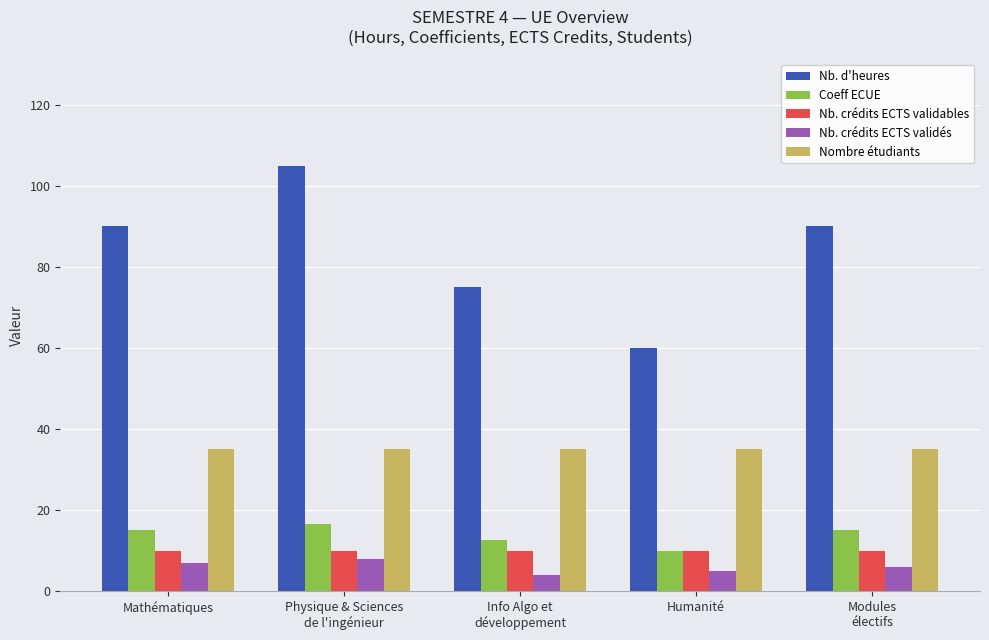

Reading left to right, what are all the values shown in this chart?

Nb. d'heures: Mathématiques=90.0	Physique & Sciences
de l'ingénieur=105.0	Info Algo et
développement=75.0	Humanité=60.0	Modules
électifs=90.0
Coeff ECUE: Mathématiques=15.0	Physique & Sciences
de l'ingénieur=16.5	Info Algo et
développement=12.5	Humanité=10.0	Modules
électifs=15.0
Nb. crédits ECTS validables: Mathématiques=10.0	Physique & Sciences
de l'ingénieur=10.0	Info Algo et
développement=10.0	Humanité=10.0	Modules
électifs=10.0
Nb. crédits ECTS validés: Mathématiques=7.0	Physique & Sciences
de l'ingénieur=8.0	Info Algo et
développement=4.0	Humanité=5.0	Modules
électifs=6.0
Nombre étudiants: Mathématiques=35.0	Physique & Sciences
de l'ingénieur=35.0	Info Algo et
développement=35.0	Humanité=35.0	Modules
électifs=35.0